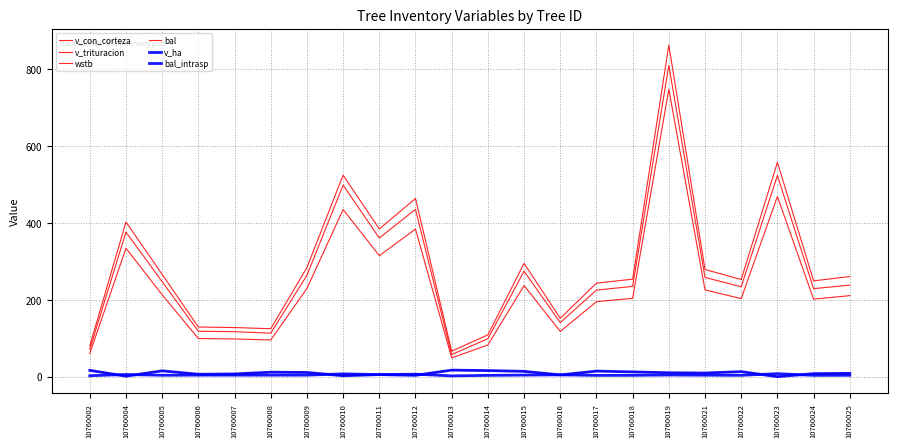

Where is the first local minimum for wstb?

10760008